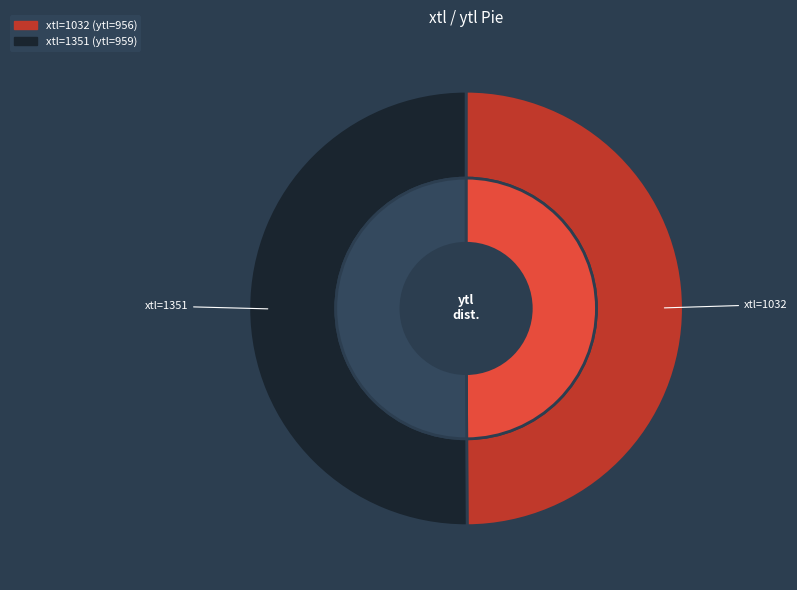

What percentage is the 1351 slice, to the nearest percent?

50%